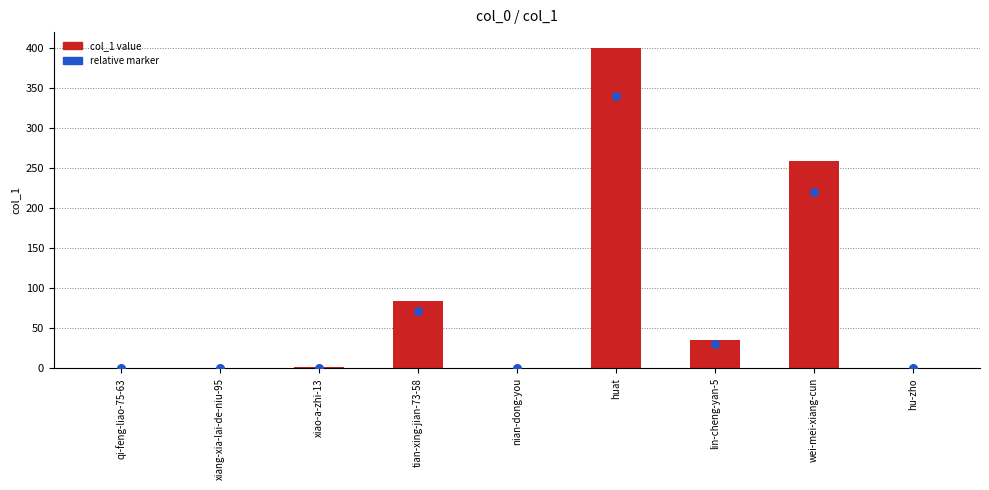

What is the change in value from qi-feng-liao-75-63 to huat?

+400